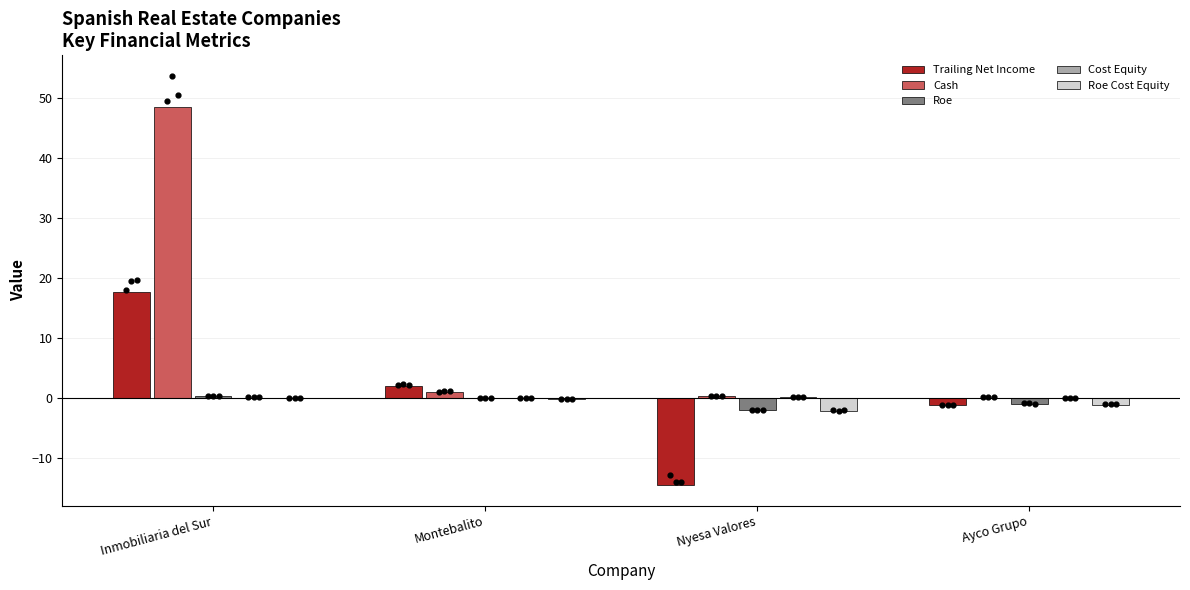

Is the value of Cost Equity at Nyesa Valores greater than the value of Trailing Net Income at Nyesa Valores?

Yes